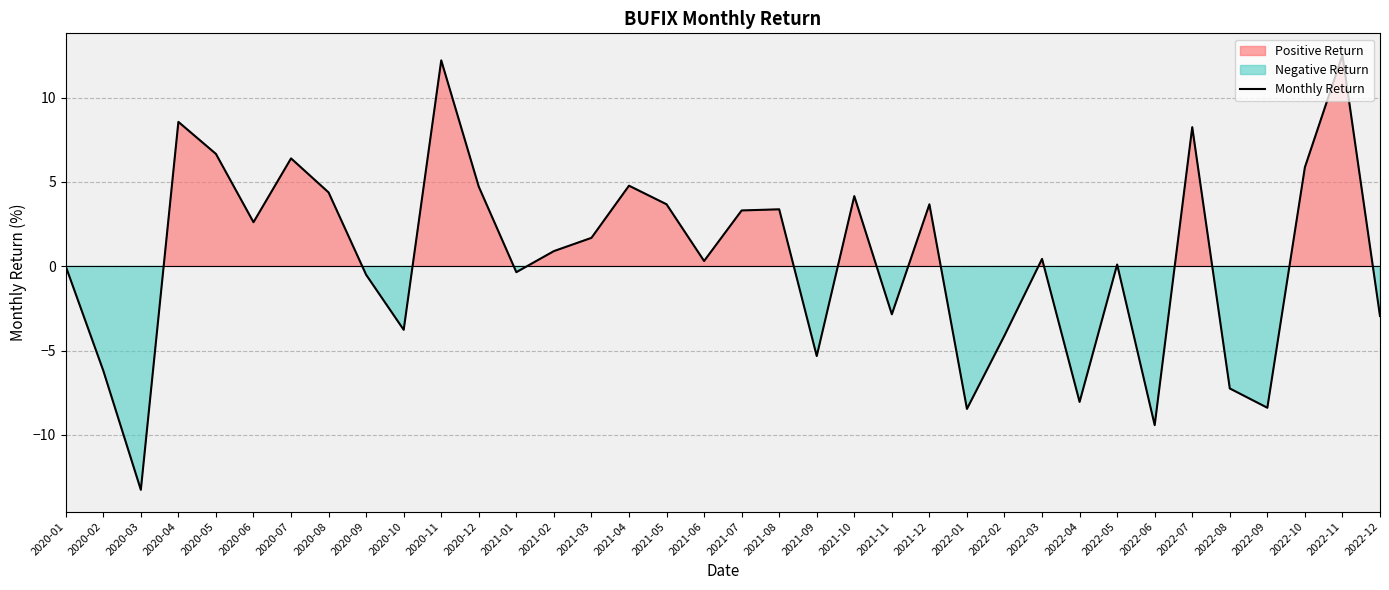

Reading left to right, transcribe all the data shown in this chart.

2020-01=0.0	2020-02=-6.2	2020-03=-13.3	2020-04=8.6	2020-05=6.7	2020-06=2.6	2020-07=6.4	2020-08=4.4	2020-09=-0.5	2020-10=-3.8	2020-11=12.2	2020-12=4.7	2021-01=-0.3	2021-02=0.9	2021-03=1.7	2021-04=4.8	2021-05=3.7	2021-06=0.3	2021-07=3.3	2021-08=3.4	2021-09=-5.3	2021-10=4.2	2021-11=-2.8	2021-12=3.7	2022-01=-8.5	2022-02=-4.1	2022-03=0.4	2022-04=-8.0	2022-05=0.1	2022-06=-9.4	2022-07=8.2	2022-08=-7.2	2022-09=-8.4	2022-10=5.9	2022-11=12.5	2022-12=-2.9